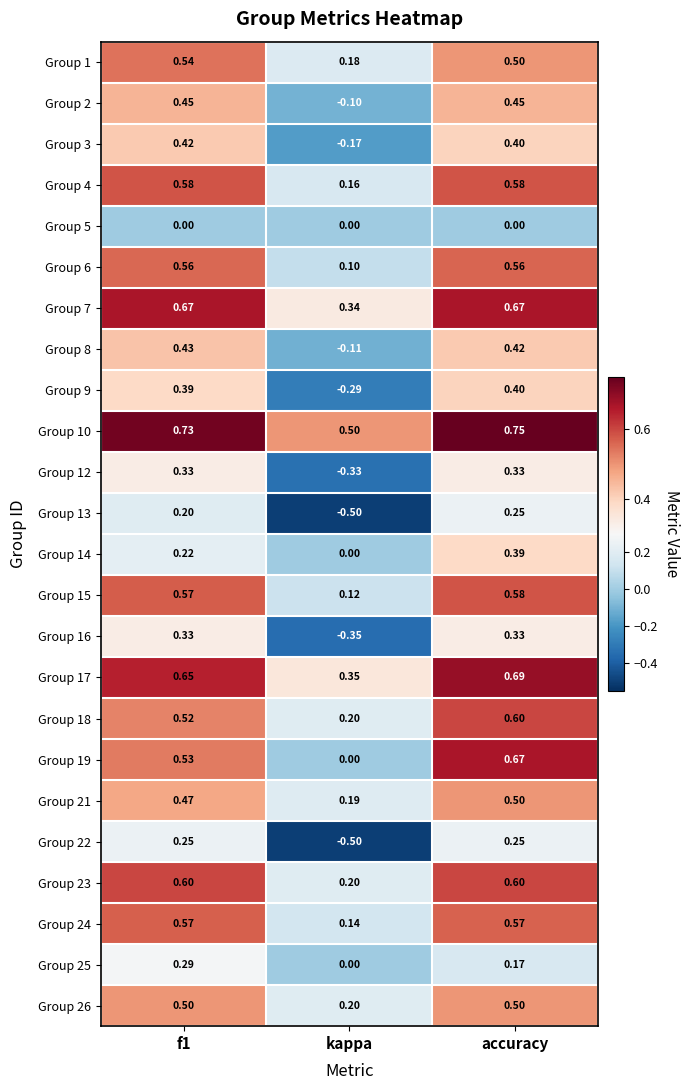

Which category has the highest value in the Group 19 series?

accuracy